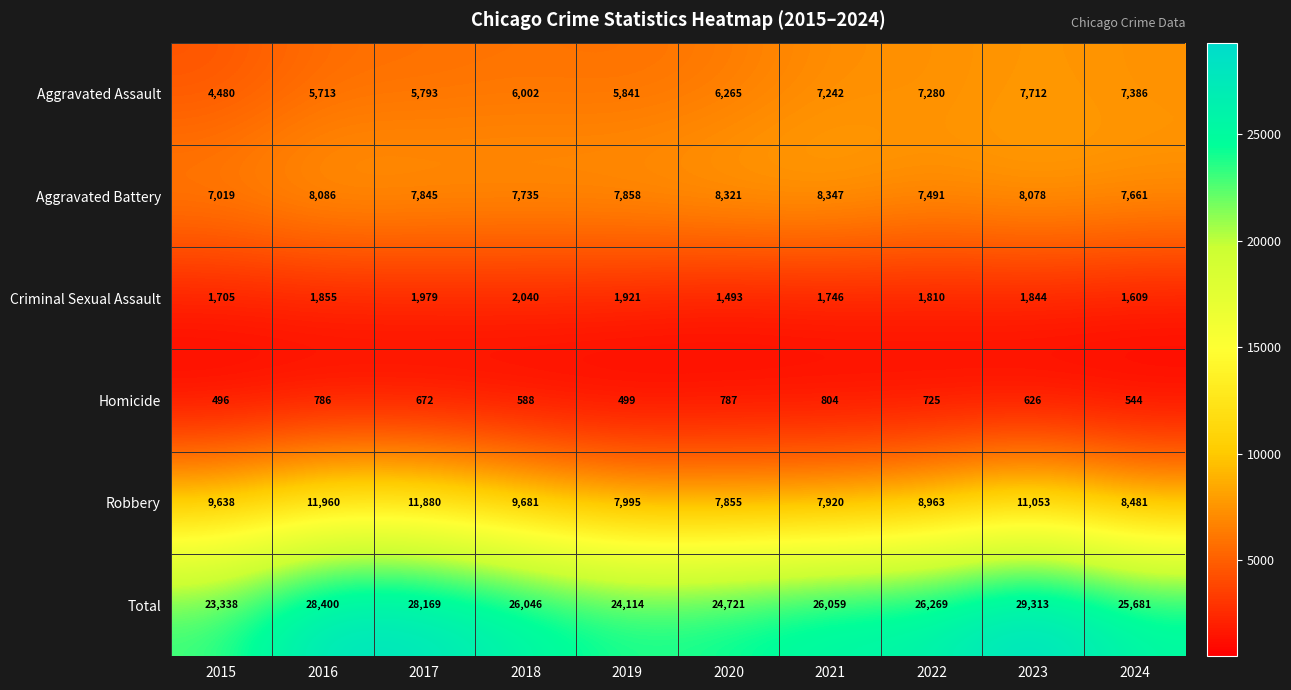

Count the number of data series in this chart.

6